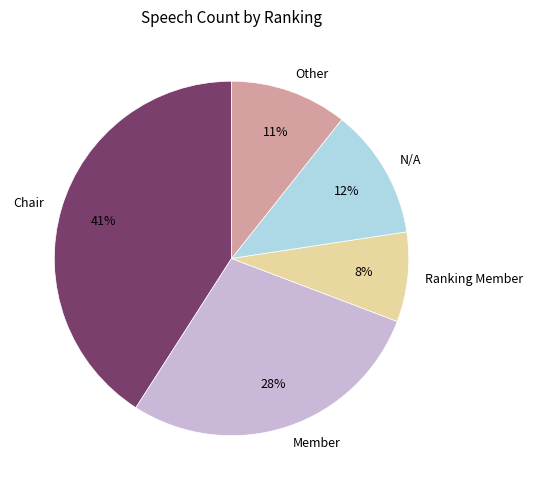

Rank the categories by value from highest to lowest.

Chair, Member, N/A, Other, Ranking Member